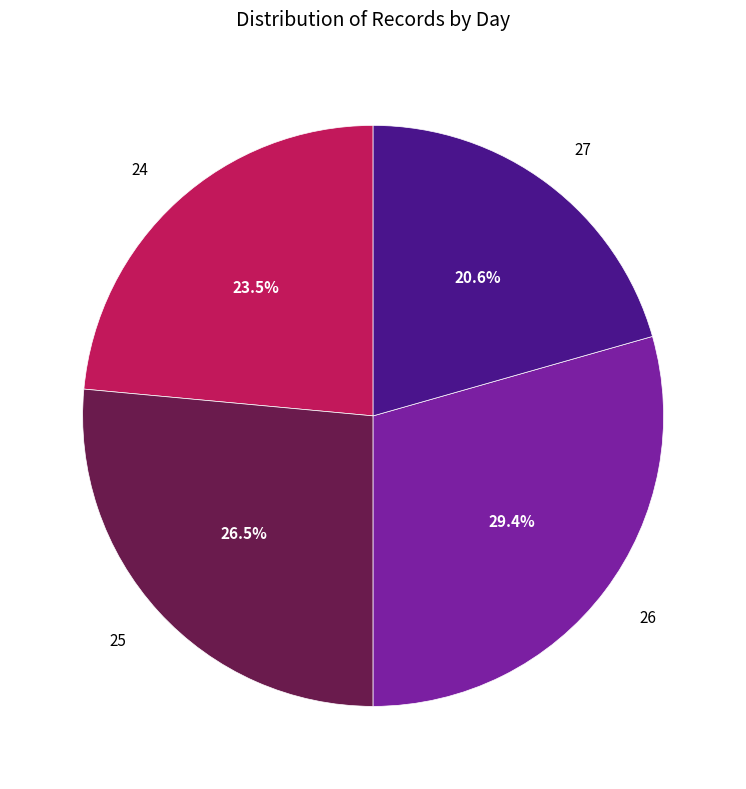

Does 27 account for over 50% of the chart?

No